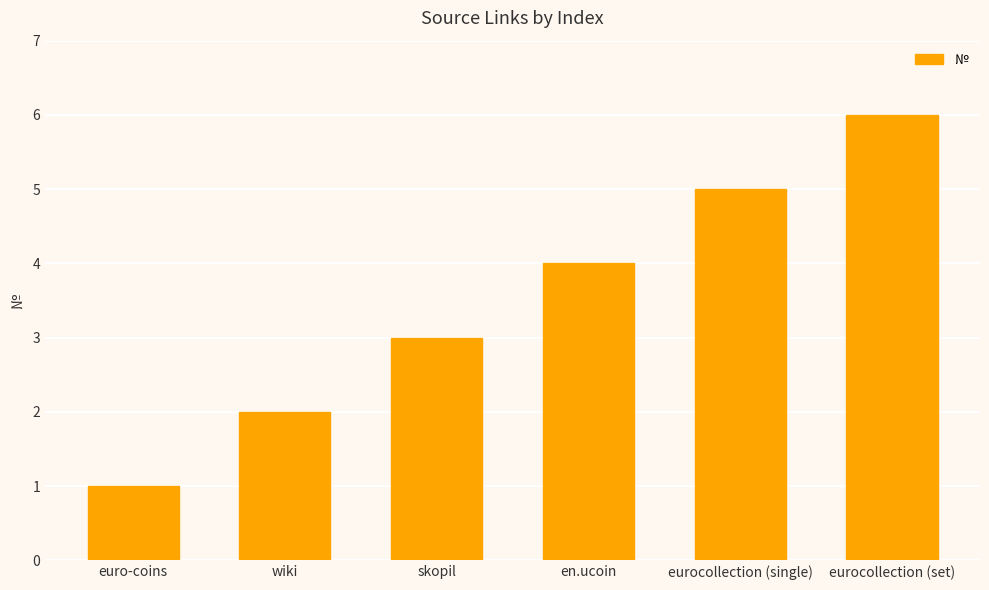

At which label is the value closest to 3?

skopil